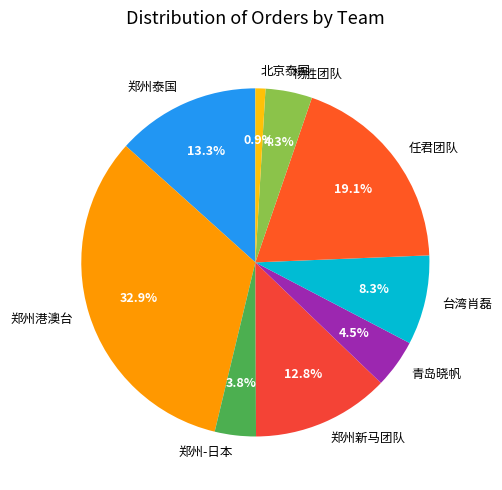

To the nearest percent, what is the difference between the 杨胜团队 and 郑州泰国 slice percentages?

9%